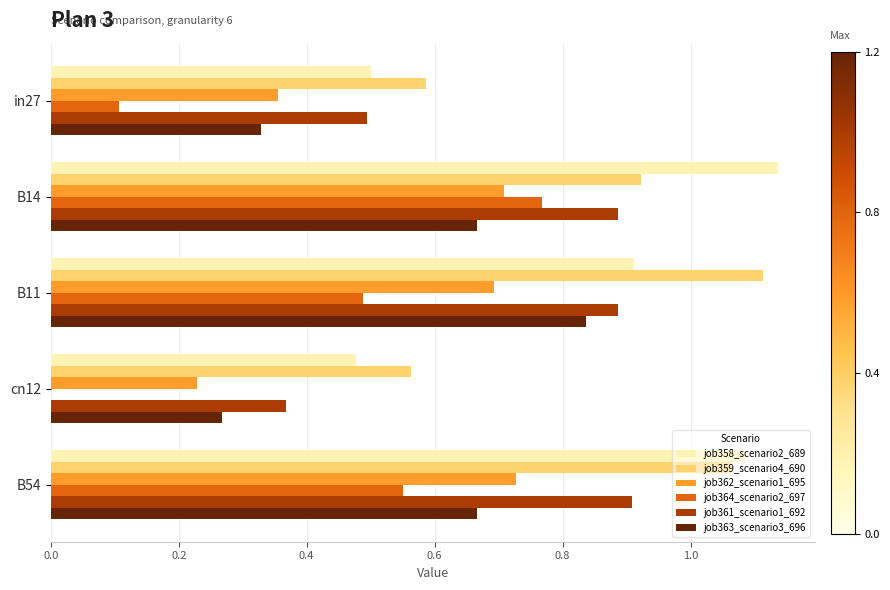

Is it true that job362_scenario1_695 equals 0.7 at B54?

True